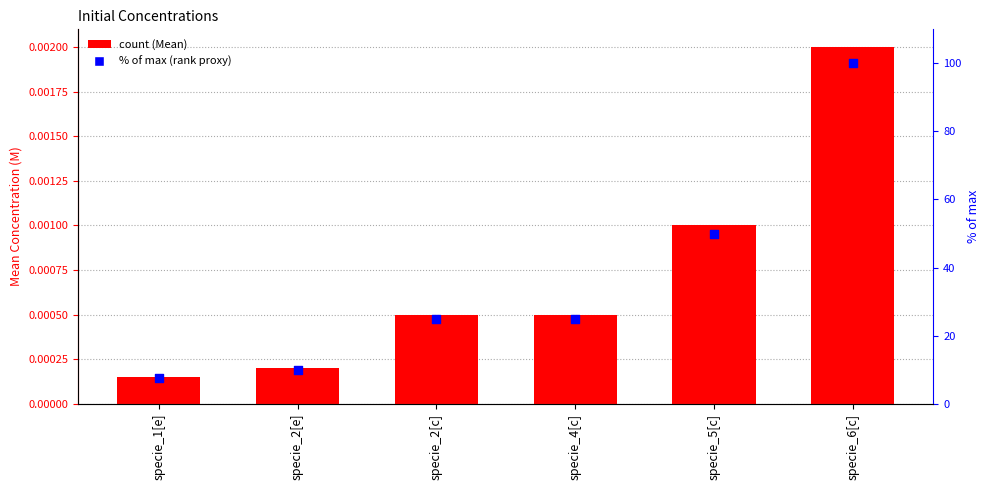

Which series has the largest Y range (max minus min)?

% of max (rank proxy)